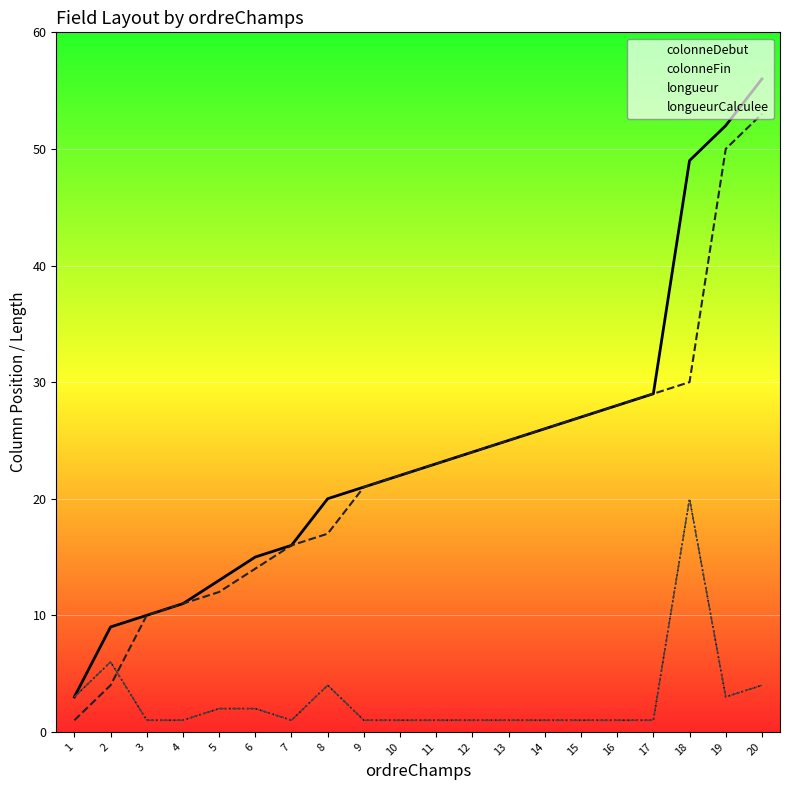

Is it true that colonneFin equals 7 at 11?

False